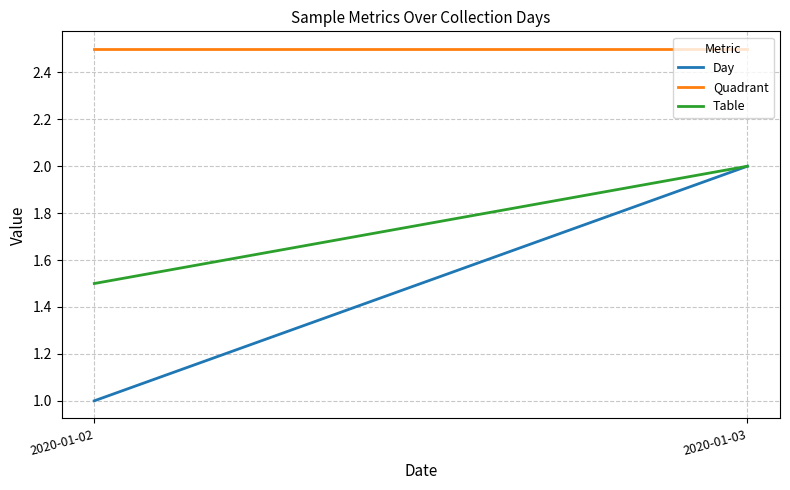

What is the total value across all series at 2020-01-03?

6.5